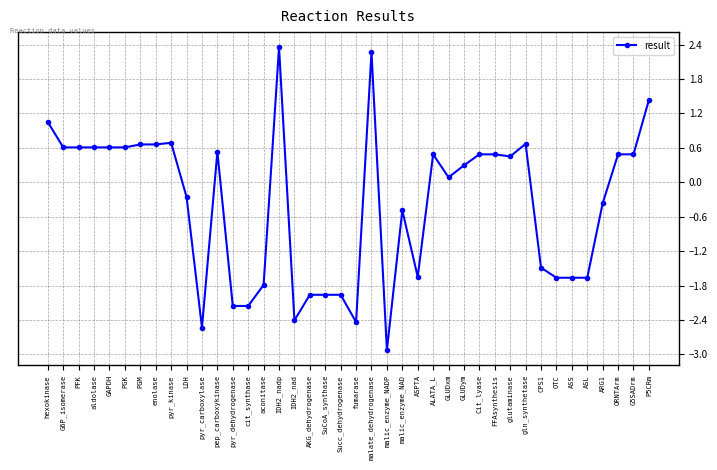

How many lines are shown in the chart?

1